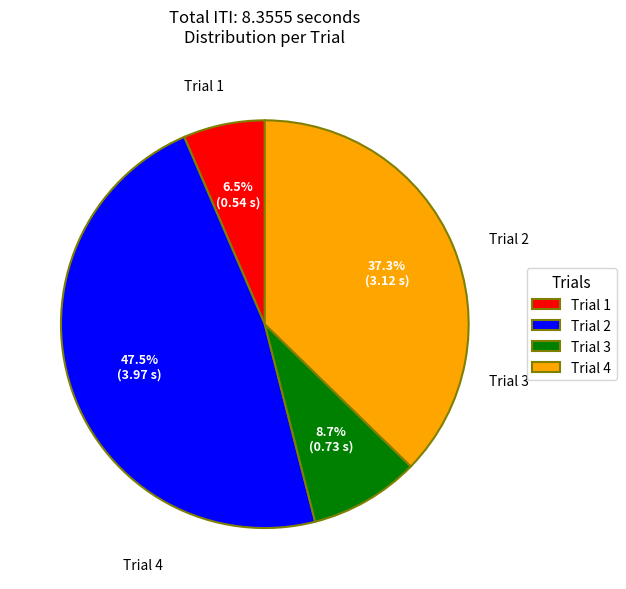

What is the total percentage of Trial 3 and Trial 1?

15.2%